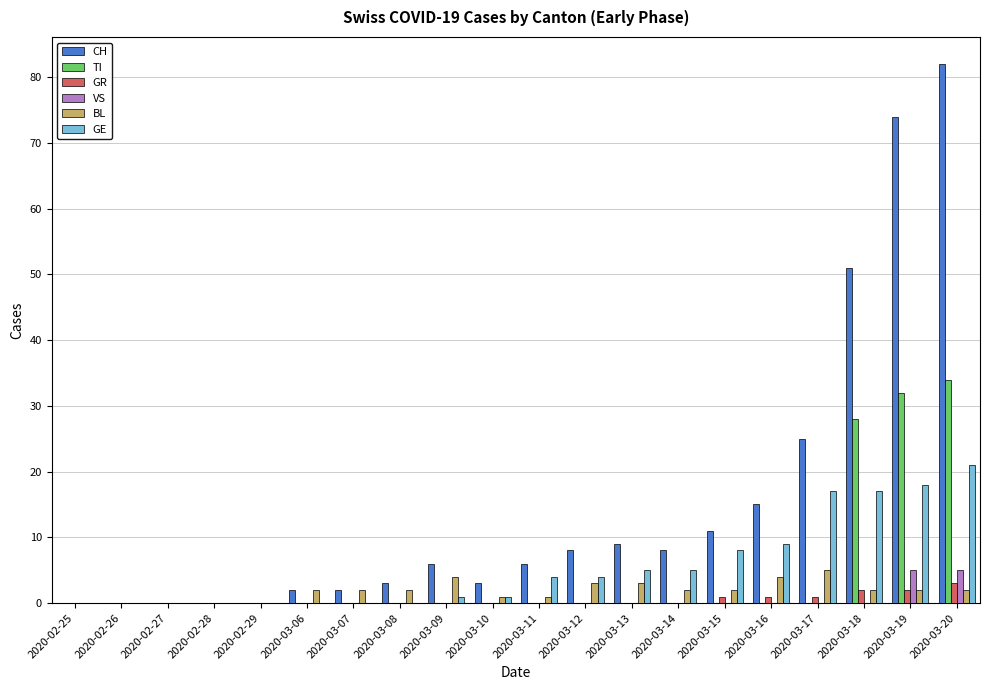

What are all the series names shown in the legend?

CH, TI, GR, VS, BL, GE